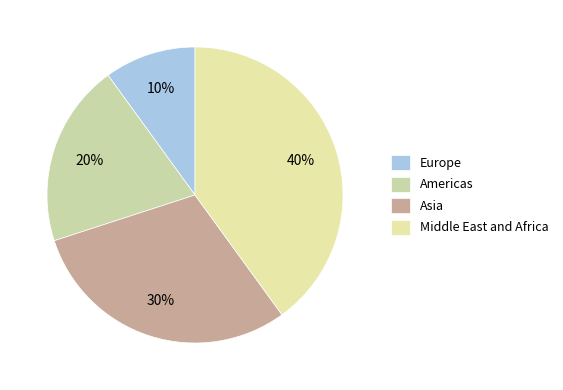

Does any single category account for the majority?

No